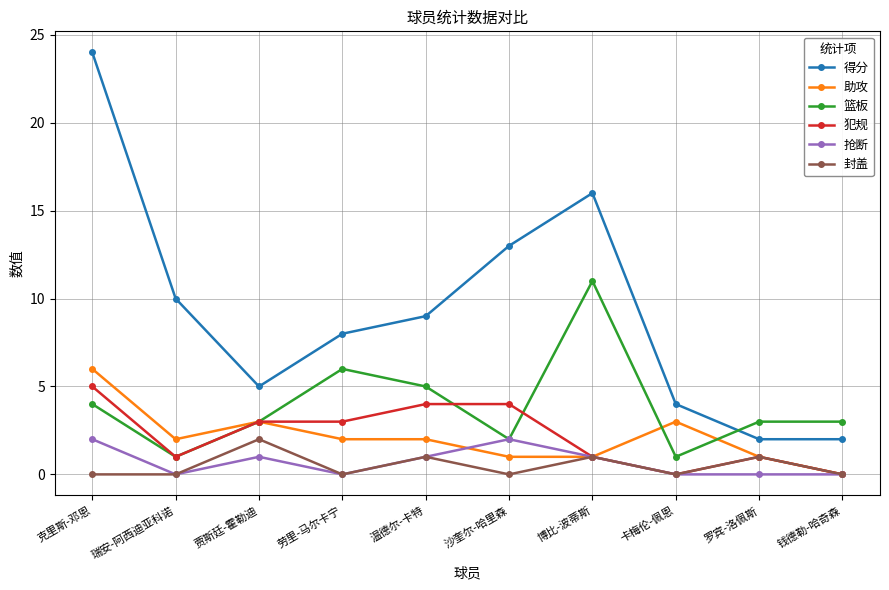

Is the value of 助攻 at 钱德勒-哈奇森 greater than the value of 抢断 at 温德尔-卡特?

No